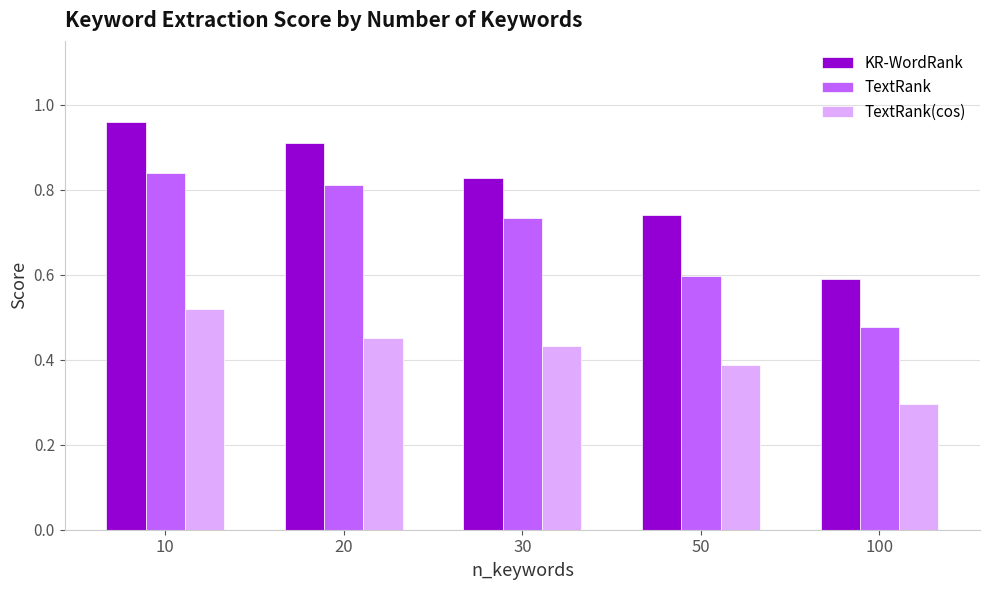

What is the sum of all KR-WordRank values?

4.0